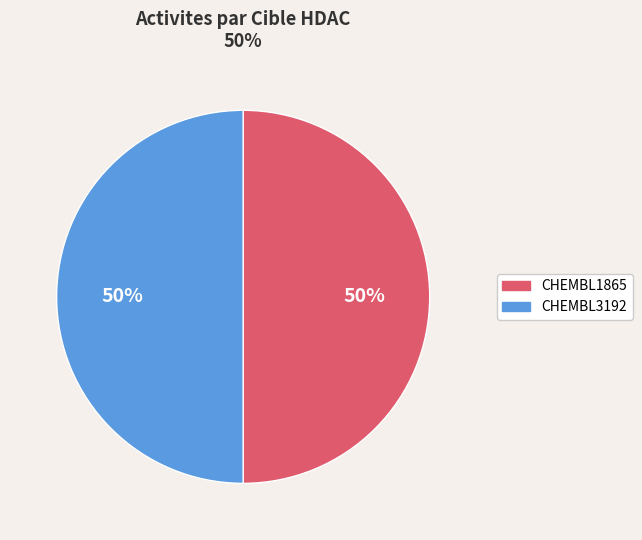

Approximately how many times larger is the value at CHEMBL1865 compared to CHEMBL3192?

1.0